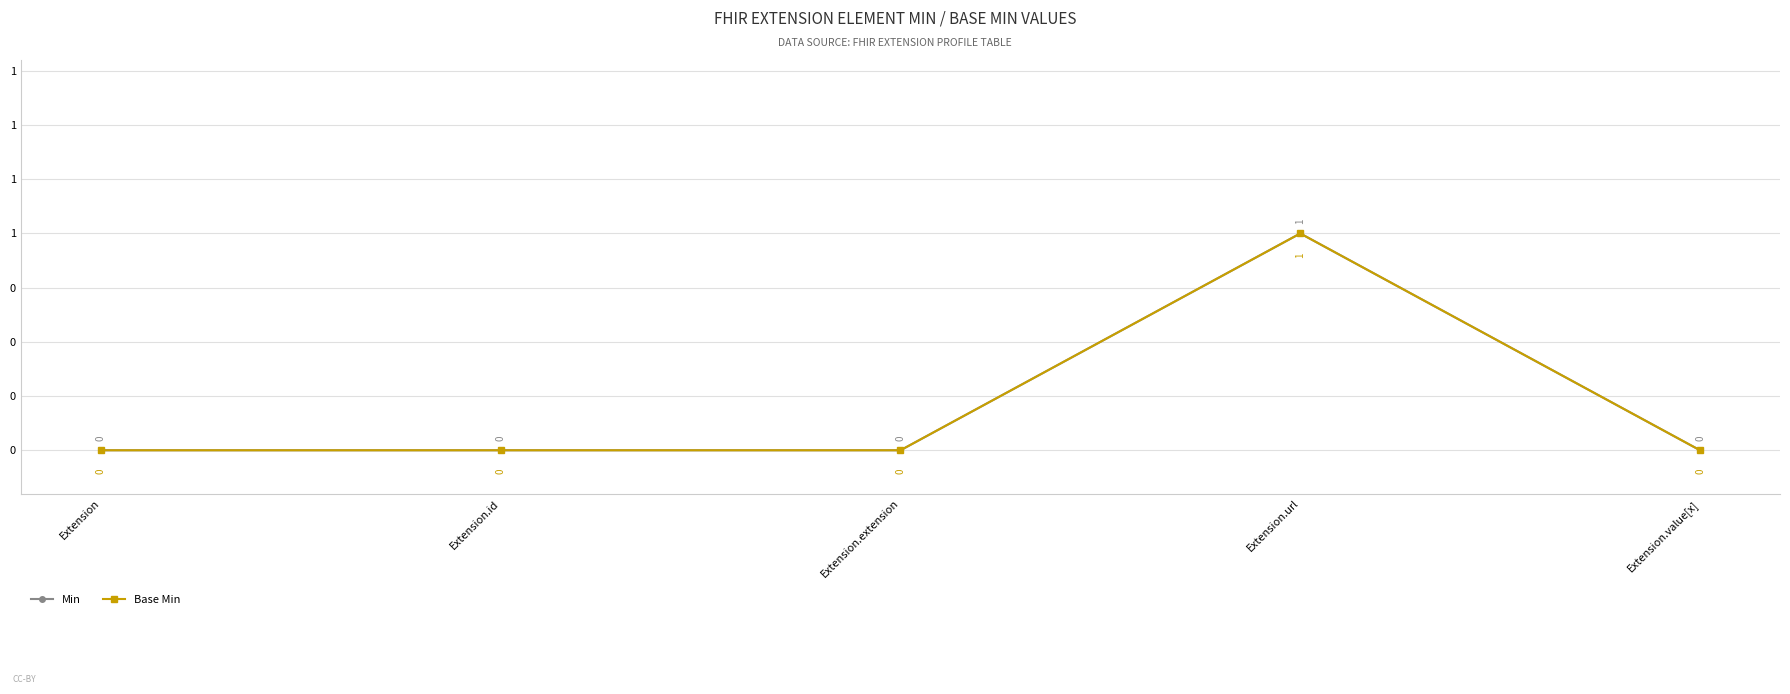

Which label corresponds to the largest value in the chart?

Extension.url